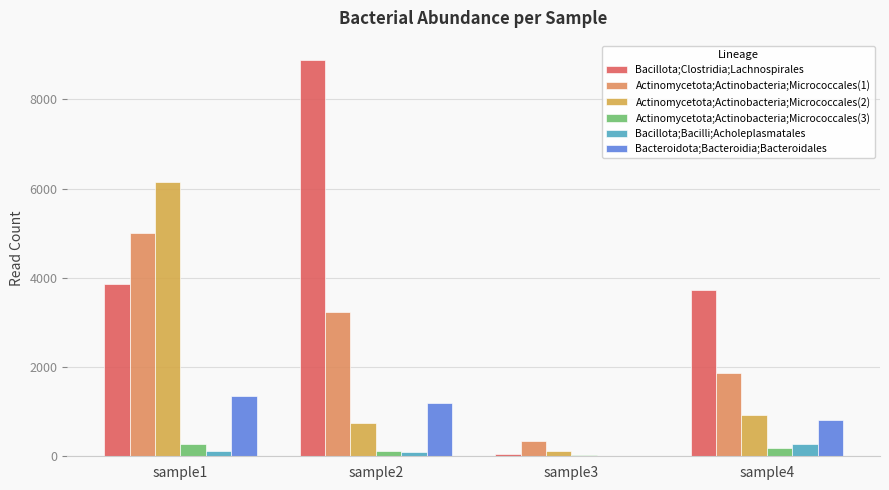

What are all the series names shown in the legend?

Bacillota;Clostridia;Lachnospirales, Actinomycetota;Actinobacteria;Micrococcales(1), Actinomycetota;Actinobacteria;Micrococcales(2), Actinomycetota;Actinobacteria;Micrococcales(3), Bacillota;Bacilli;Acholeplasmatales, Bacteroidota;Bacteroidia;Bacteroidales